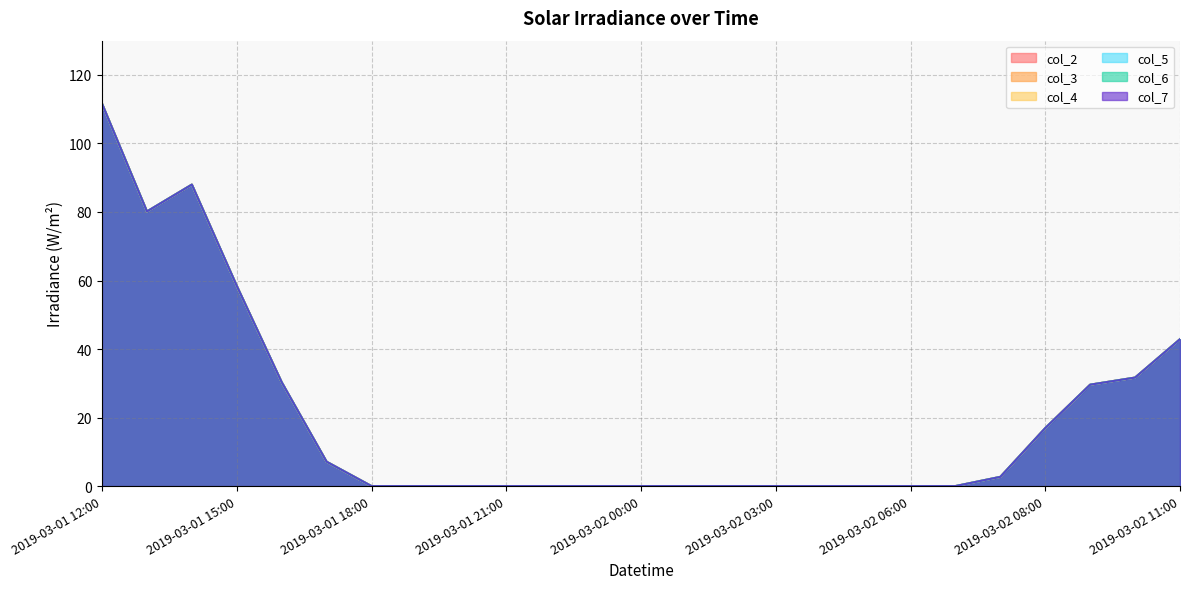

Reading right to left, what are all the values shown in this chart?

col_2: 42.9	31.7	29.6	16.9	2.7	0.0	0.0	0.0	0.0	0.0	0.0	0.0	0.0	0.0	0.0	0.0	0.0	0.0	0.0	7.1	30.3	58.4	88.0	80.2	111.6
col_3: 42.9	31.7	29.6	16.9	2.7	0.0	0.0	0.0	0.0	0.0	0.0	0.0	0.0	0.0	0.0	0.0	0.0	0.0	0.0	7.1	30.3	58.4	88.0	80.2	111.6
col_4: 42.9	31.7	29.6	16.9	2.7	0.0	0.0	0.0	0.0	0.0	0.0	0.0	0.0	0.0	0.0	0.0	0.0	0.0	0.0	7.1	30.3	58.4	88.0	80.2	111.6
col_5: 42.9	31.7	29.6	16.9	2.7	0.0	0.0	0.0	0.0	0.0	0.0	0.0	0.0	0.0	0.0	0.0	0.0	0.0	0.0	7.1	30.3	58.4	88.0	80.2	111.6
col_6: 42.9	31.7	29.6	16.9	2.7	0.0	0.0	0.0	0.0	0.0	0.0	0.0	0.0	0.0	0.0	0.0	0.0	0.0	0.0	7.1	30.3	58.4	88.0	80.2	111.6
col_7: 42.9	31.7	29.6	16.9	2.7	0.0	0.0	0.0	0.0	0.0	0.0	0.0	0.0	0.0	0.0	0.0	0.0	0.0	0.0	7.1	30.3	58.4	88.0	80.2	111.6